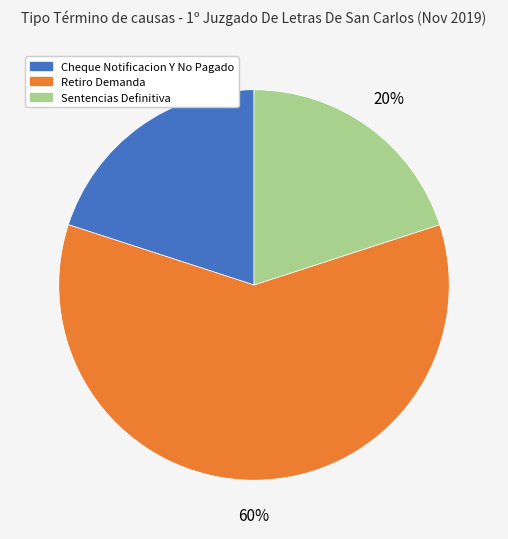

Between Cheque Notificacion Y No Pagado and Retiro Demanda, which is larger?

Retiro Demanda